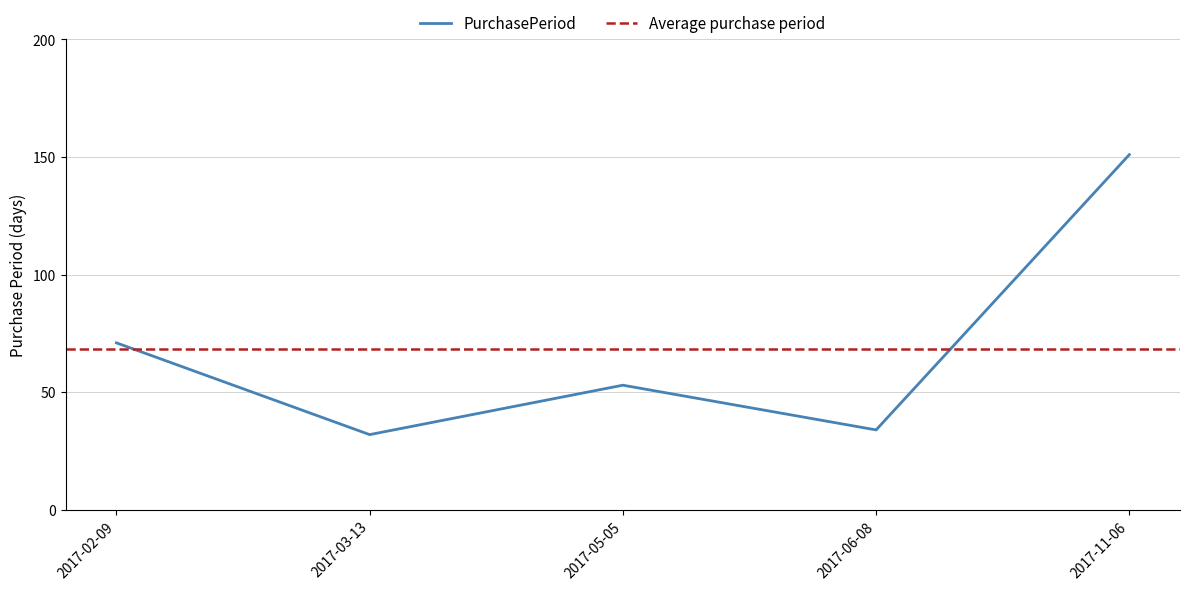

Which label corresponds to the smallest value in the chart?

2017-03-13